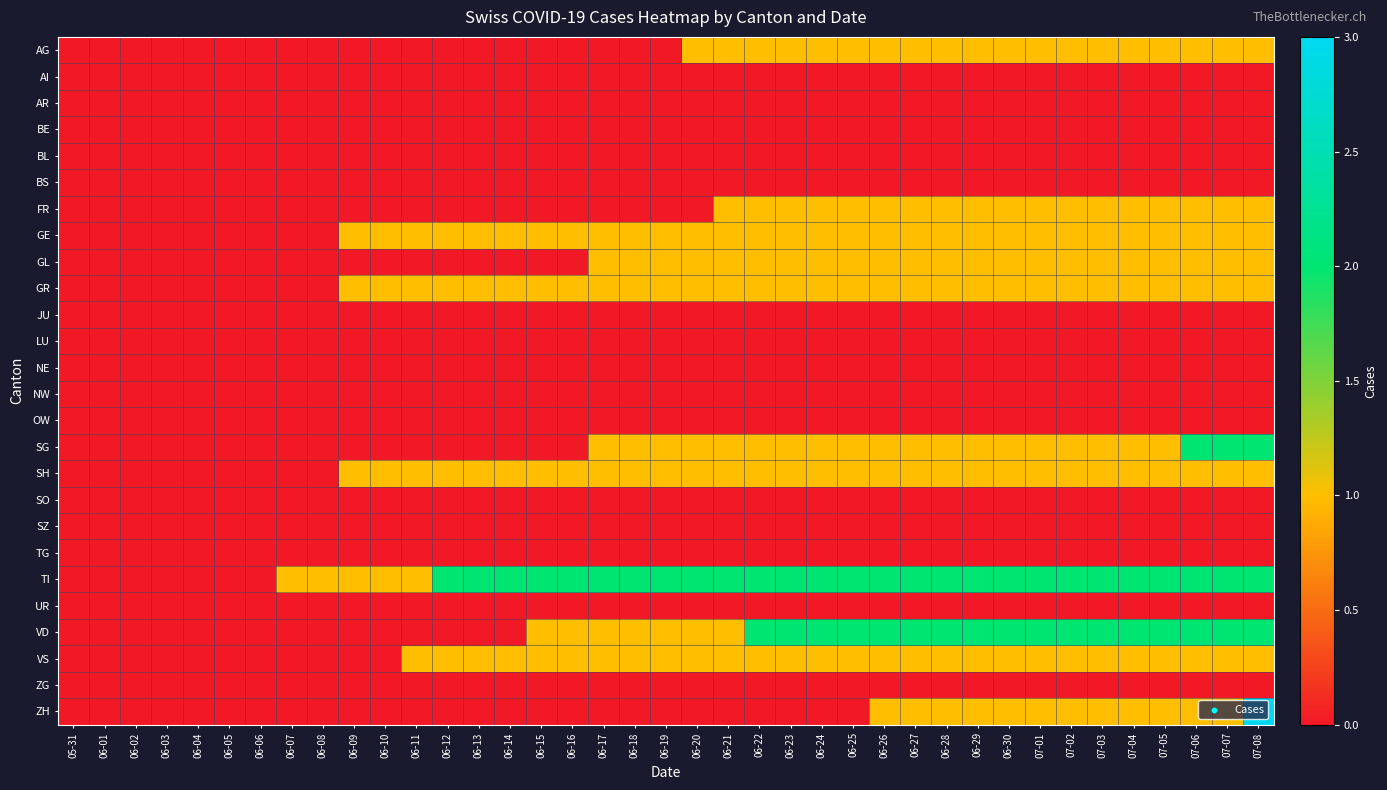

Which series has the largest total across all categories?

TI